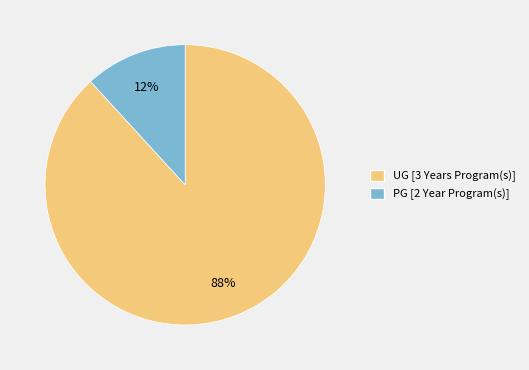

Is the sum of PG [2 Year Program(s)] and UG [3 Years Program(s)] greater than half?

Yes